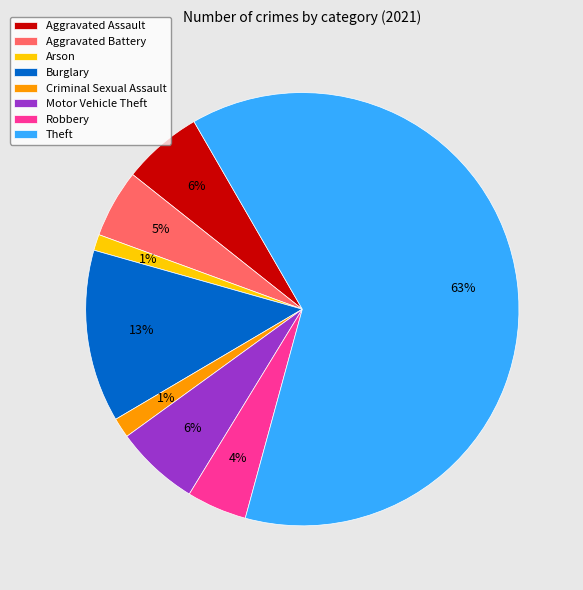

To the nearest percent, what percentage of the pie is Aggravated Assault?

6%